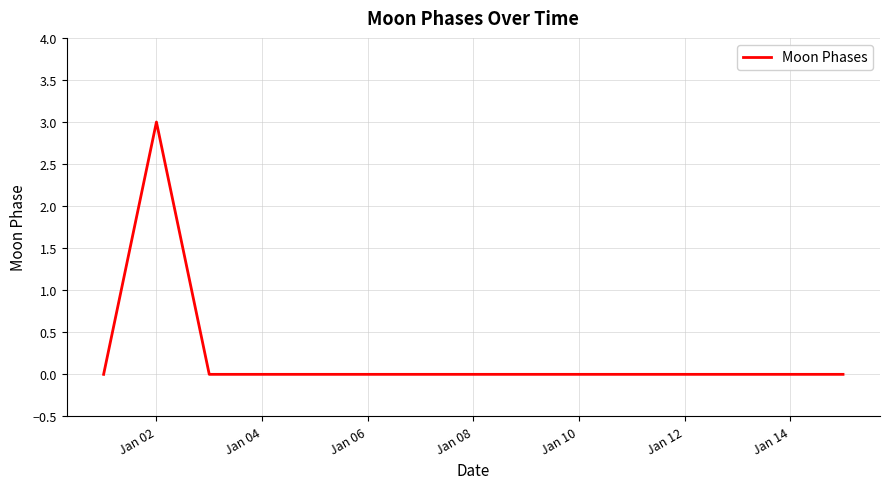

Count the number of categories in the chart.

15